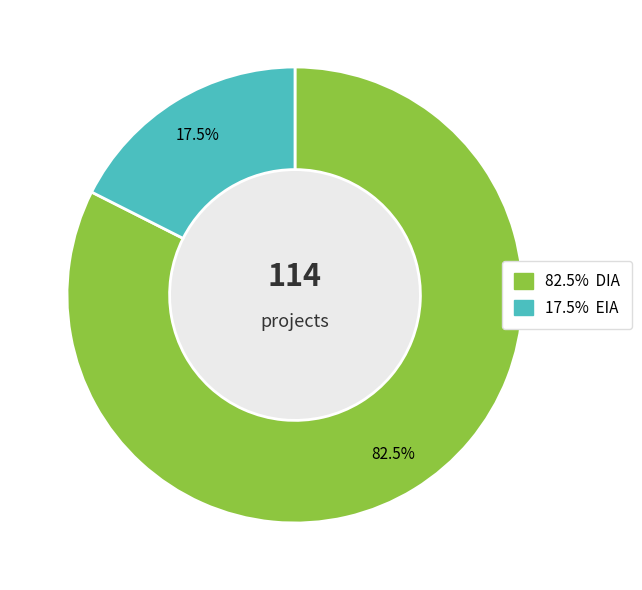

To the nearest percent, what is the difference between the largest and smallest slice percentages?

65%